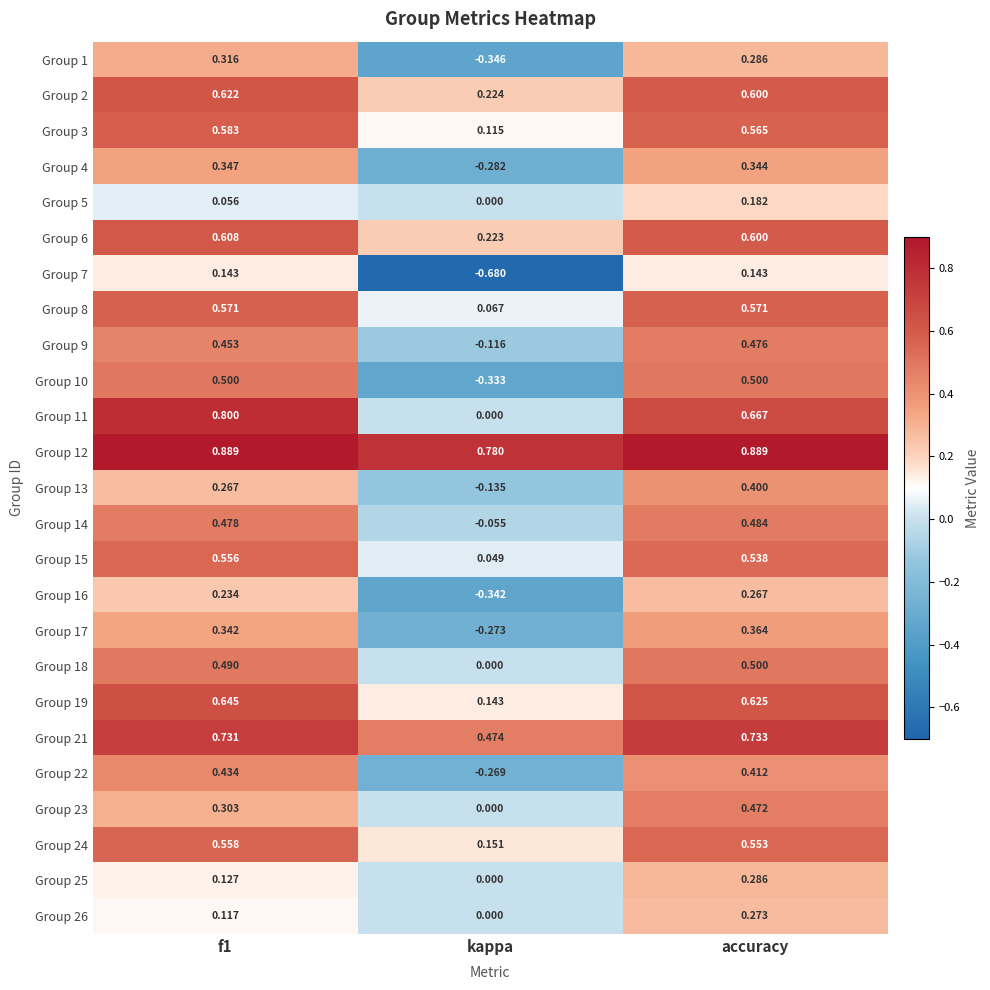

At which category does the chart reach its minimum across all series?

kappa